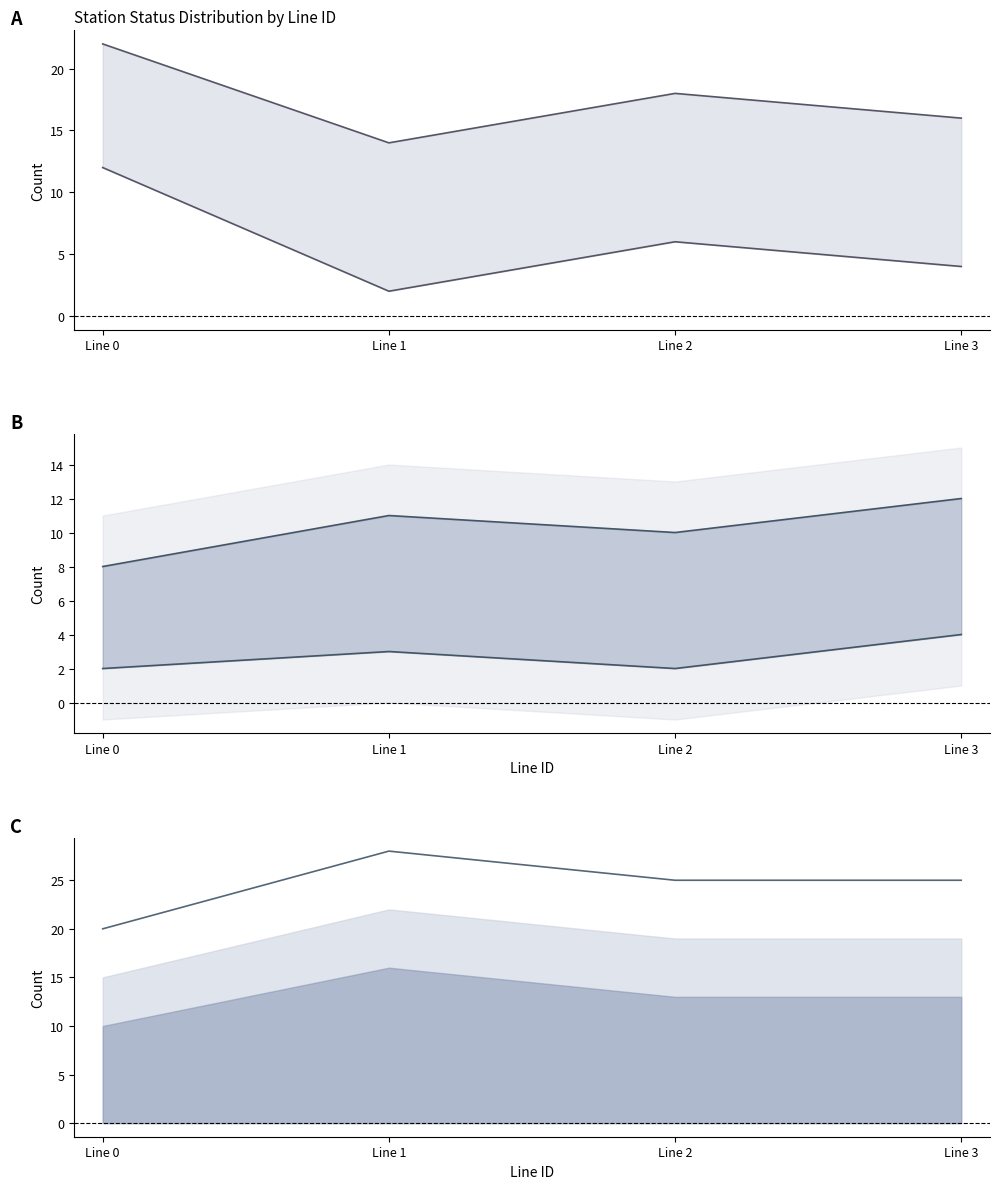

Reading left to right, transcribe all the data shown in this chart.

H_upper: Line 0=22	Line 1=14	Line 2=18	Line 3=16
H_lower: Line 0=12	Line 1=2	Line 2=6	Line 3=4
M_upper: Line 0=8	Line 1=11	Line 2=10	Line 3=12
M_lower: Line 0=2	Line 1=3	Line 2=2	Line 3=4
L_upper: Line 0=20	Line 1=28	Line 2=25	Line 3=25